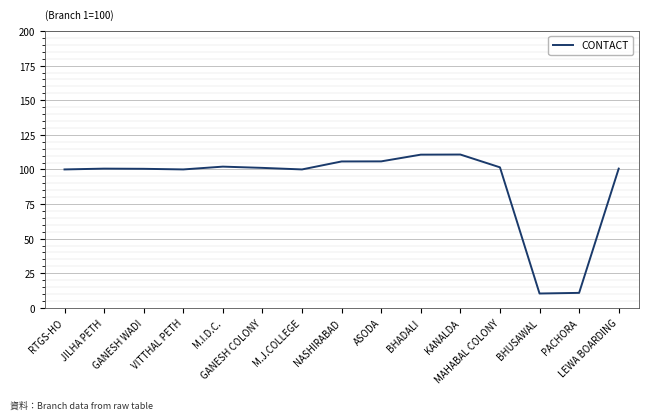

What is the difference between the maximum and minimum values?

100.4